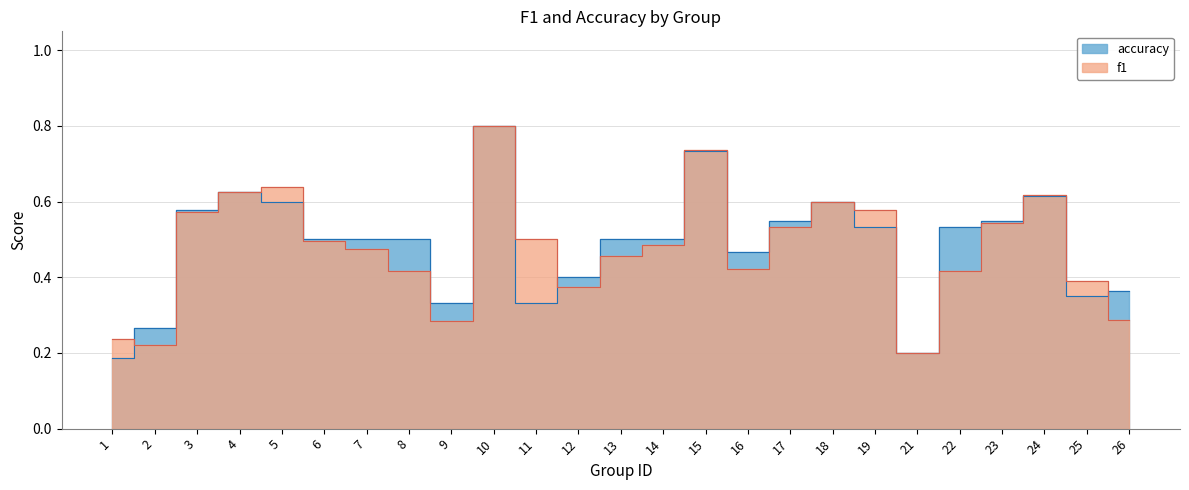

What is the value of the f1 point at the 6th from the left?

0.5